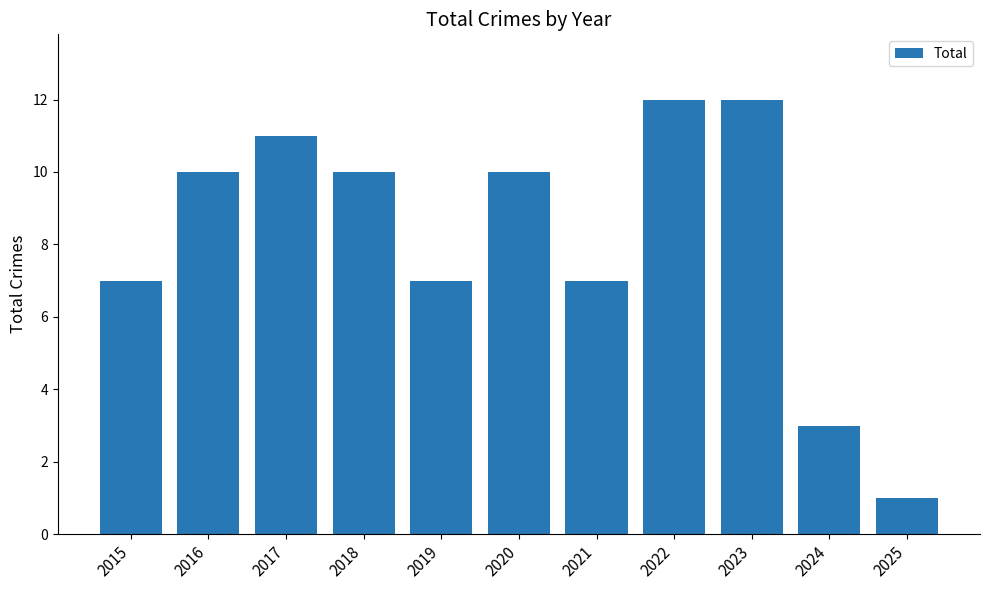

Are the bars grouped side by side (vs. stacked)?

No